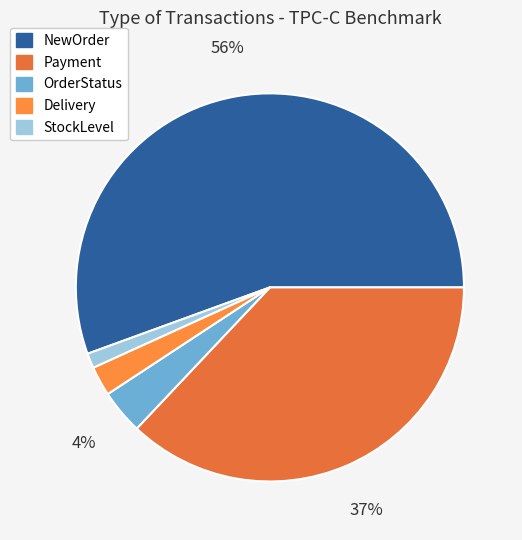

How much of the chart is everything except Payment?

63.0%